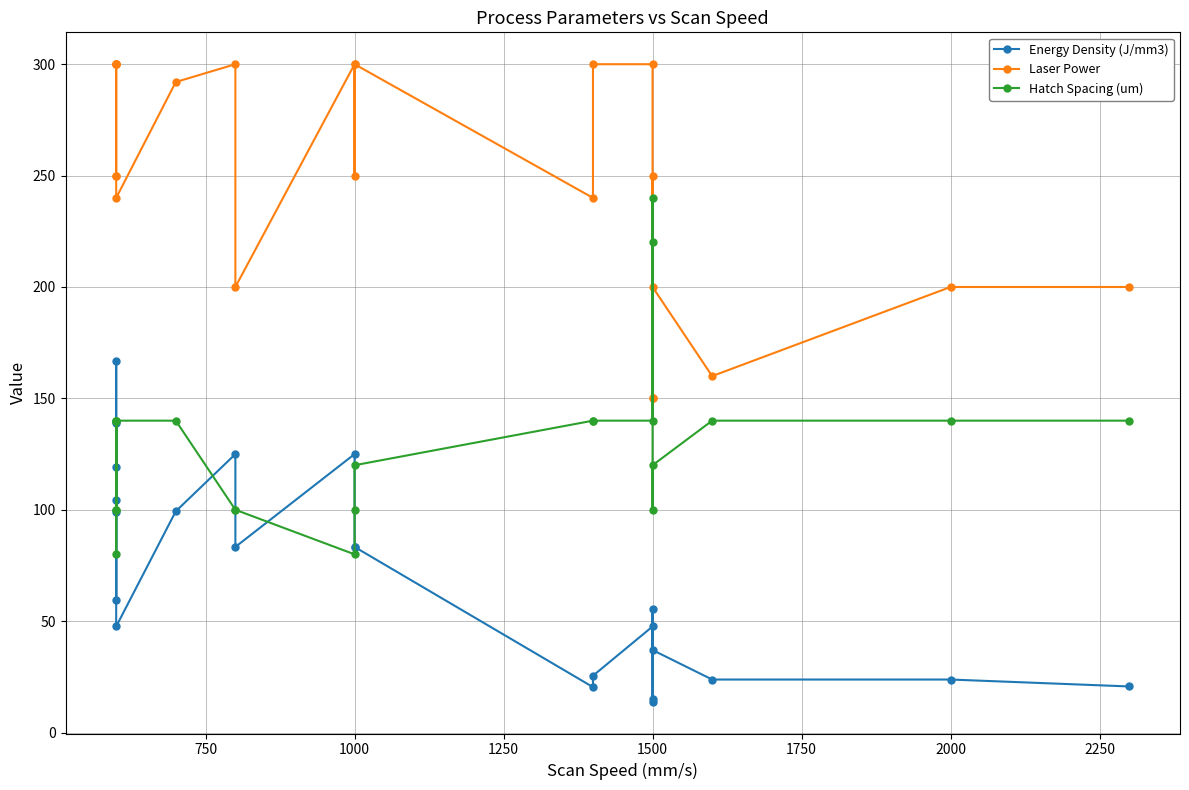

List the series in order of their overall mean, highest first.

Laser Power, Hatch Spacing (um), Energy Density (J/mm3)